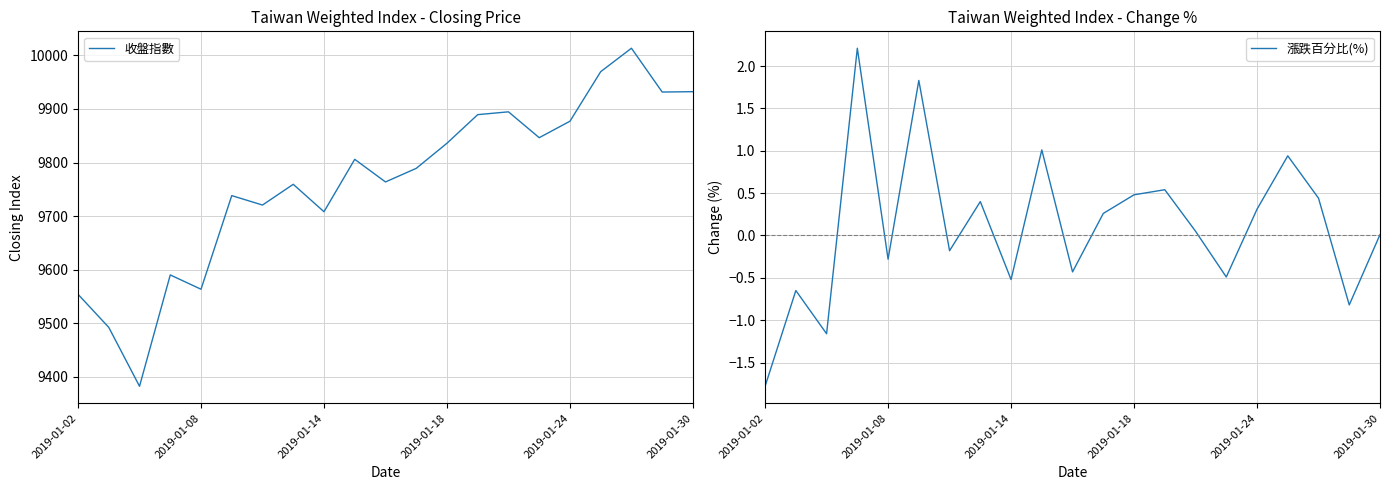

At which label is 收盤指數 closest to 9697?

2019-01-14